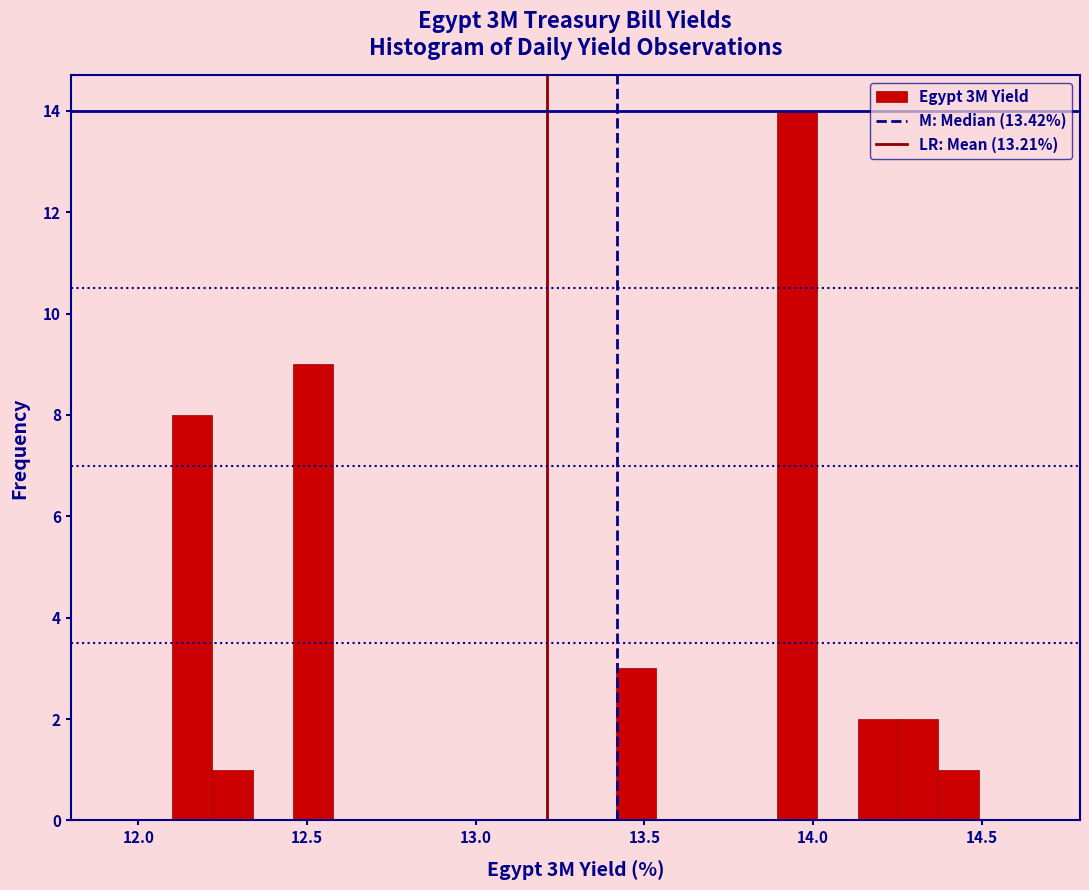

Around what value on the x-axis is the tallest bar? Give the approximate position of its centre, as read against the axis.

13.95